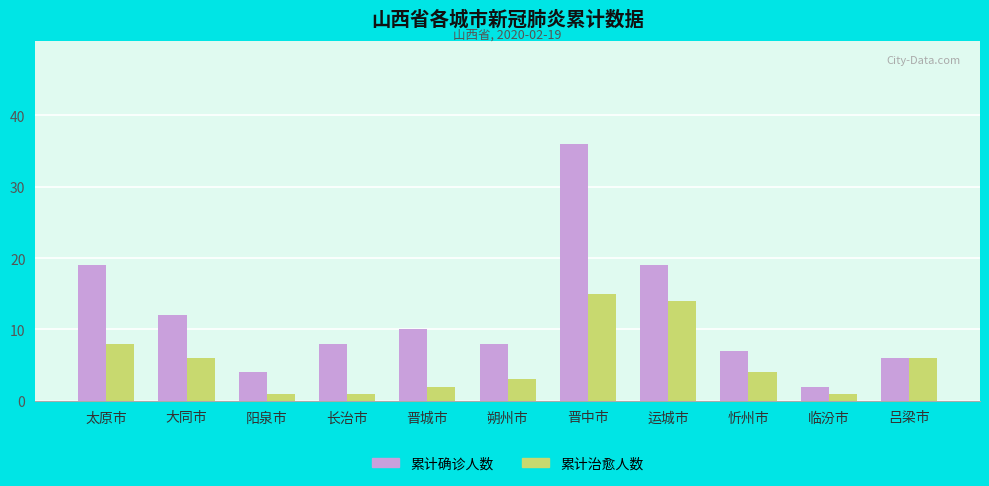

The value of 累计治愈人数 at 大同市 is 6. True or false?

True